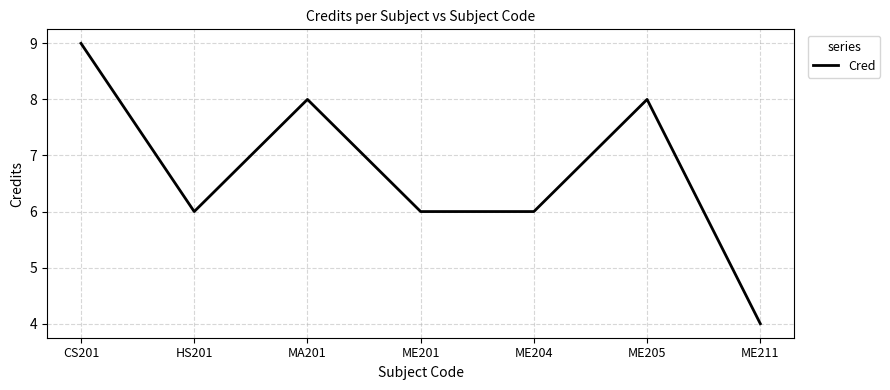

Where is the first local maximum?

MA201